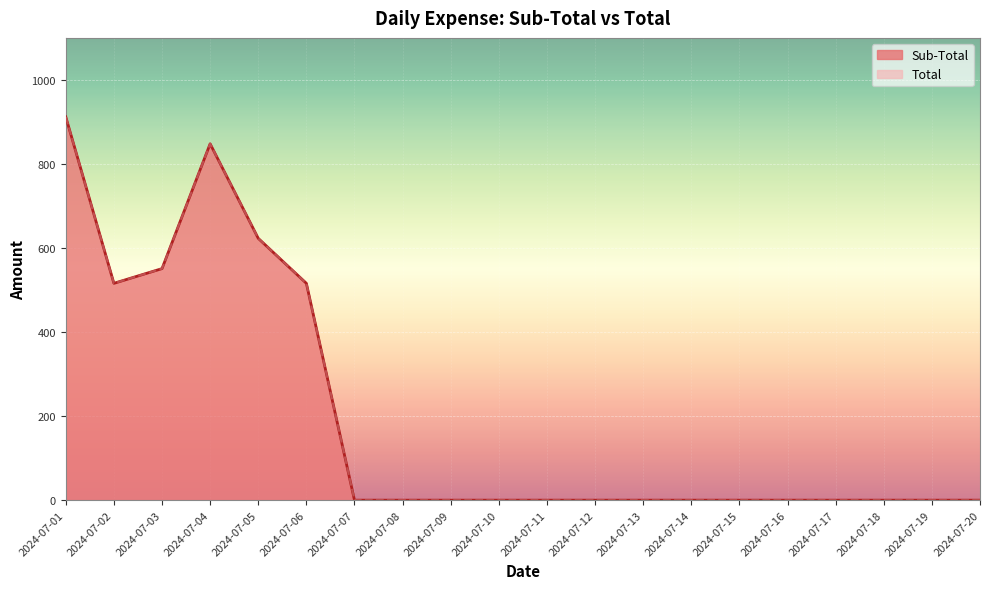

Which has a higher value, 2024-07-07 or 2024-07-10?

2024-07-07